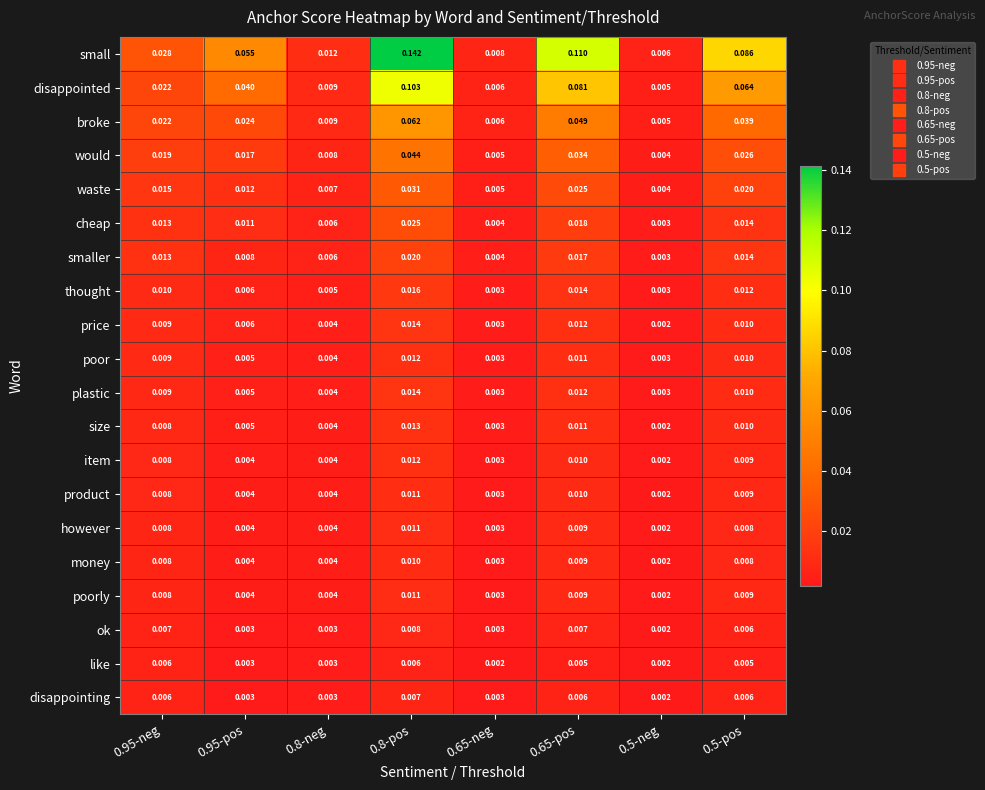

Between 0.8-pos and 0.65-neg, which series saw the biggest shift?

small